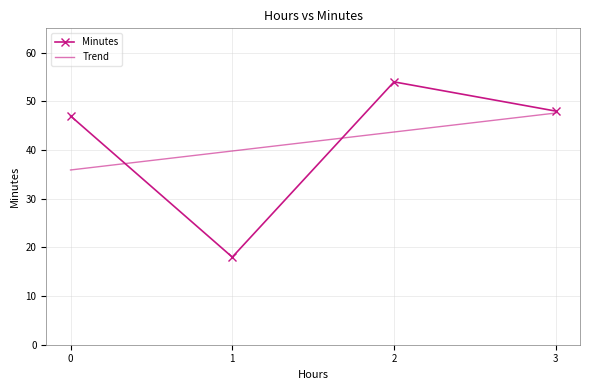

Is this an area chart (filled region under the line)?

No